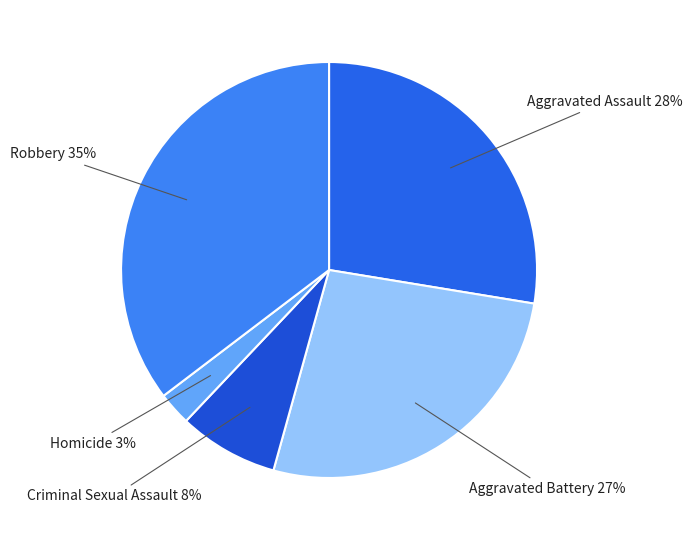

What is the smallest slice in the pie chart?

Homicide